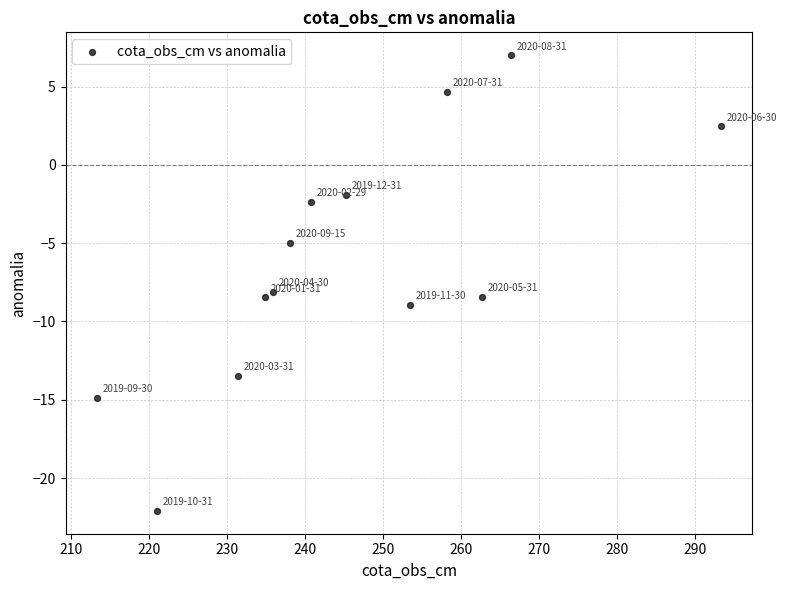

What is the range of Y values (max minus min)?

29.1